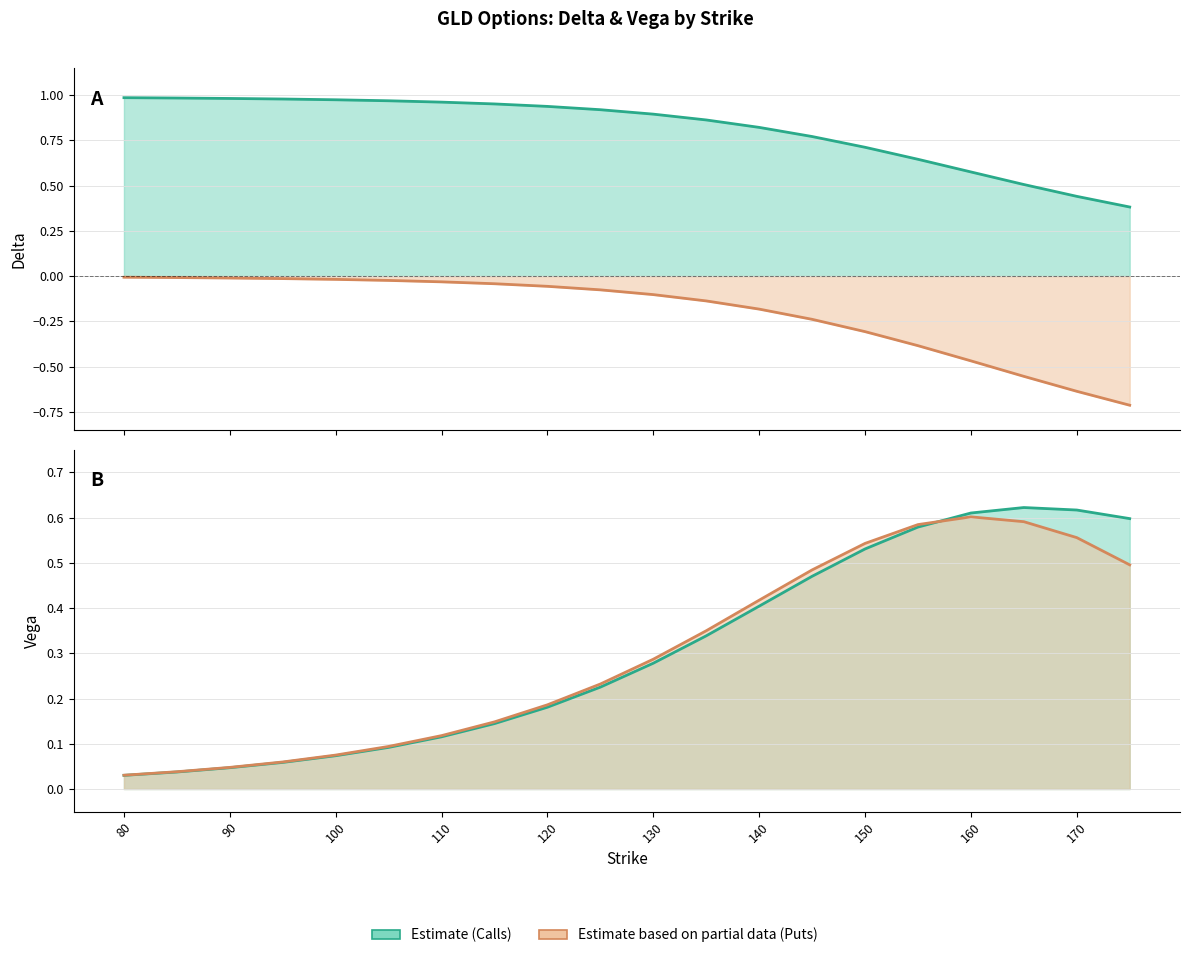

What is the highest value of the Call delta series?

1.0